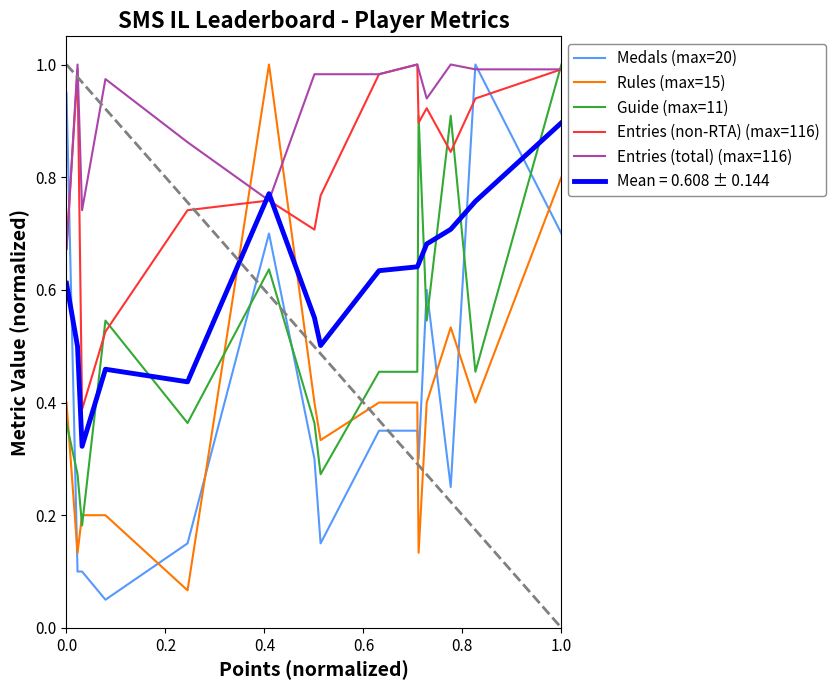

How many times do Medals (max=20) and Entries (non-RTA) (max=116) cross each other?

3